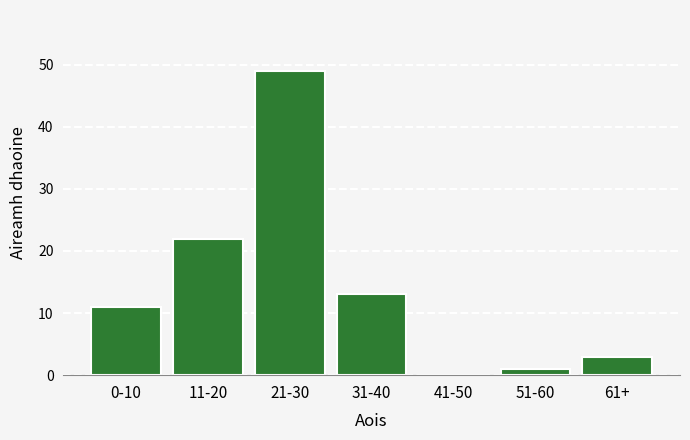

Reading left to right, list all the values displayed in this chart.

0-10=11	11-20=22	21-30=49	31-40=13	41-50=0	51-60=1	61+=3